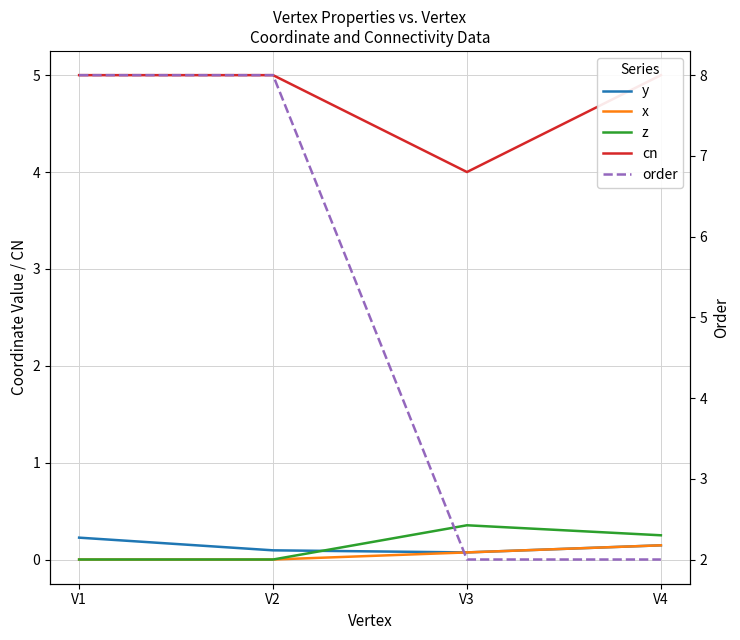

What is the difference between the maximum and minimum values in the x series?

0.1